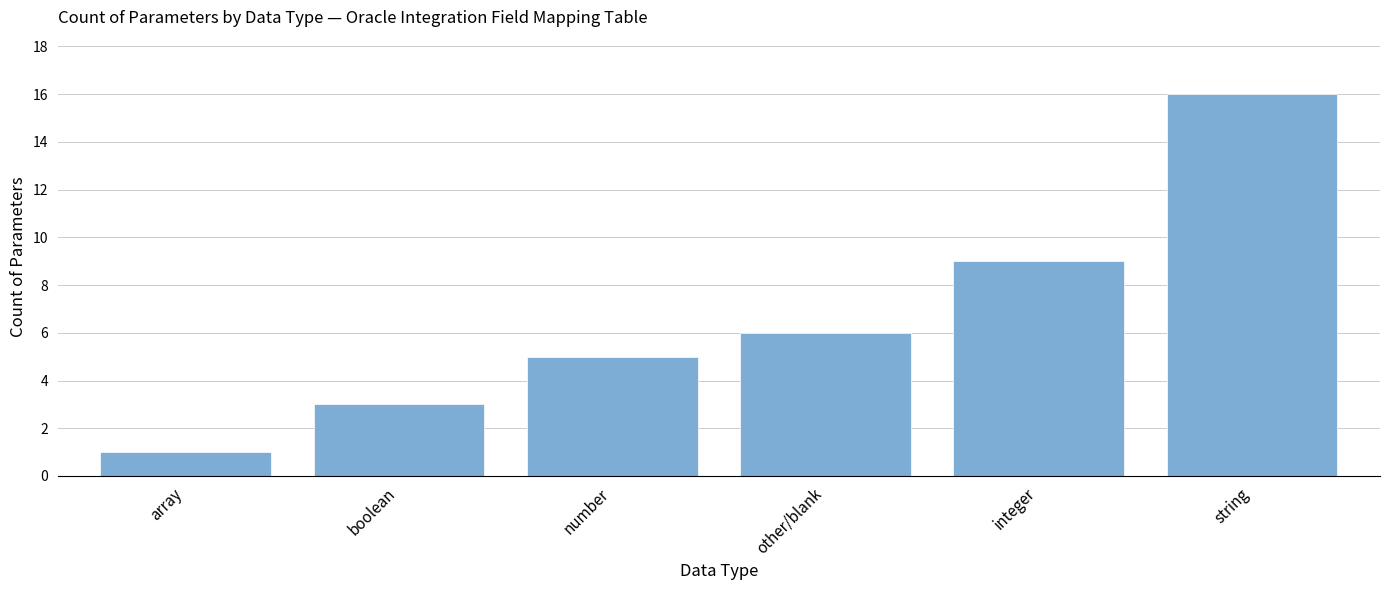

Count the values in the range 3 to 9.

4